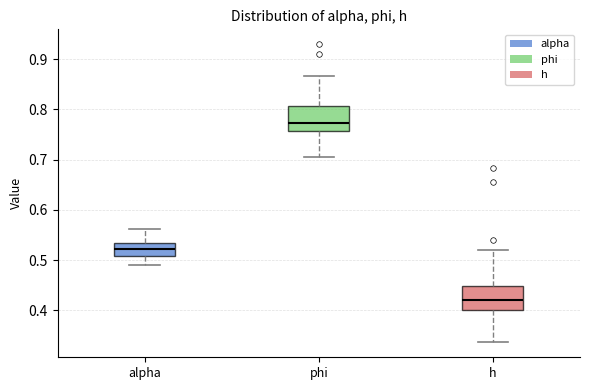

Reading left to right, transcribe this box plot: for each box, give where its median line is, the range the box spans, and where its two whiskers end, as read against the y-axis. The values are not printed on the chart, so give them approximately, as read against the axis.

alpha: median 0.52, box 0.51 to 0.53, whiskers 0.49 to 0.56
phi: median 0.77, box 0.76 to 0.81, whiskers 0.71 to 0.87
h: median 0.42, box 0.40 to 0.45, whiskers 0.34 to 0.52